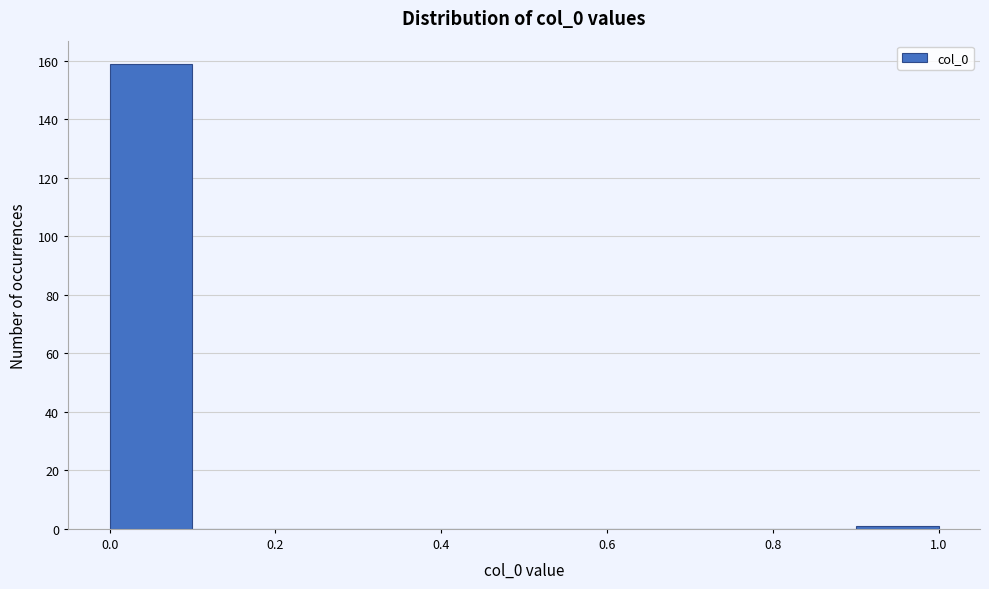

Reading left to right, list every bar in this chart as the range it spans on the x-axis followed by its height. The values are not printed on the chart, so give them approximately, as read against the axis.

0.0 to 0.1: 160
0.1 to 0.2: 0
0.2 to 0.3: 0
0.3 to 0.4: 0
0.4 to 0.5: 0
0.5 to 0.6: 0
0.6 to 0.7: 0
0.7 to 0.8: 0
0.8 to 0.9: 0
0.9 to 1.0: under 2